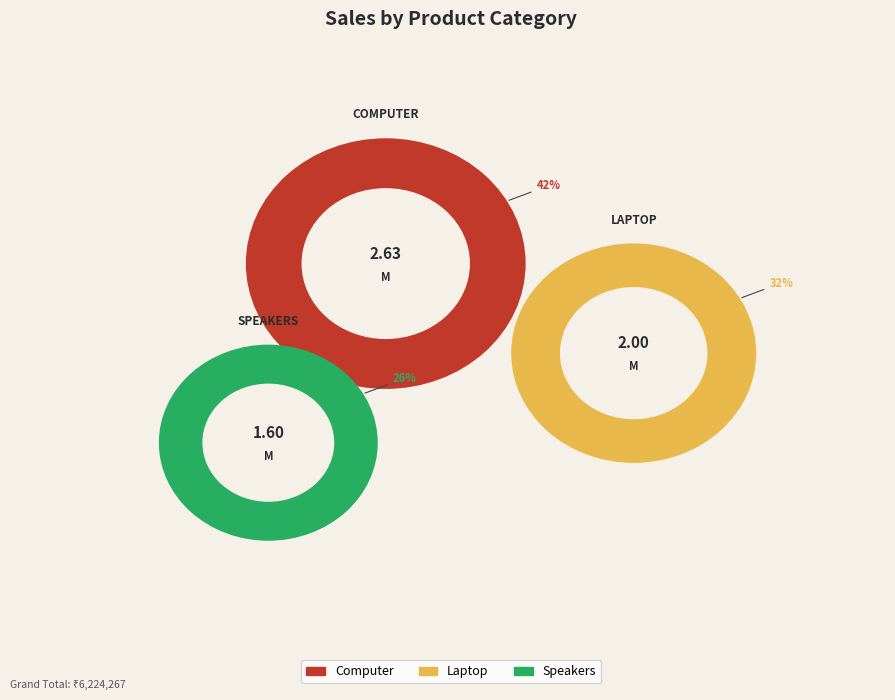

True or false: Speakers accounts for 26% of the total.

True